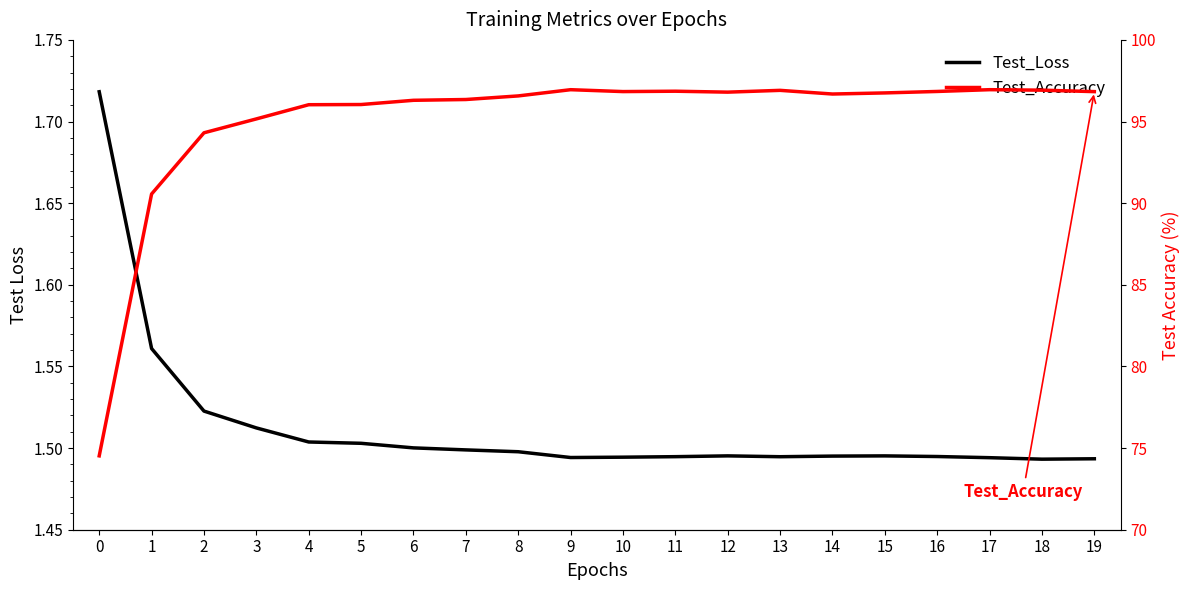

What is the value of the Test_Loss point at the 15th from the left?

1.5